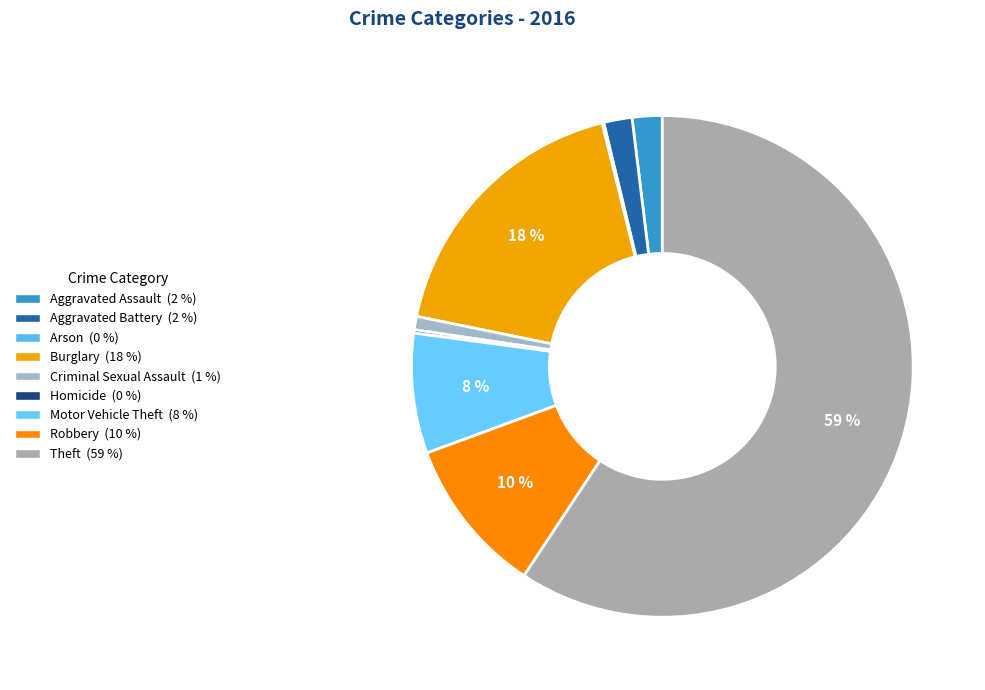

Does Aggravated Battery represent more than half of the total?

No